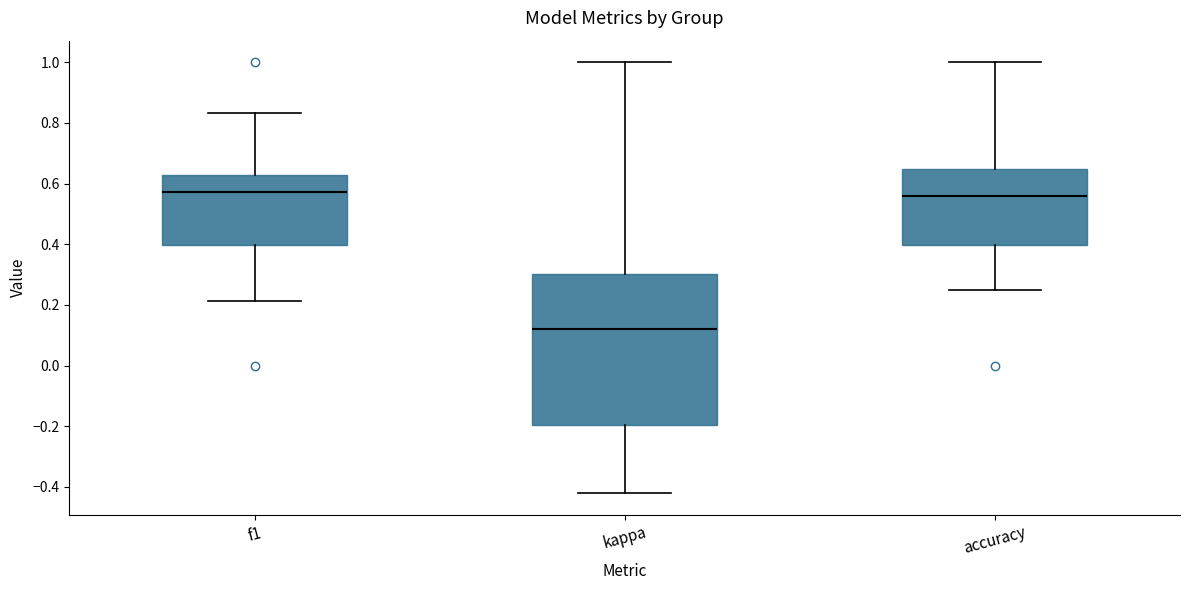

Reading left to right, read every box against the y-axis: the position of its median line, the range the box covers, and the ends of its whiskers. The values are not printed on the chart, so give them approximately, as read against the axis.

f1: median 0.58, box 0.40 to 0.62, whiskers 0.22 to 0.84
kappa: median 0.12, box -0.20 to 0.30, whiskers -0.42 to 1.00
accuracy: median 0.56, box 0.40 to 0.64, whiskers 0.26 to 1.00